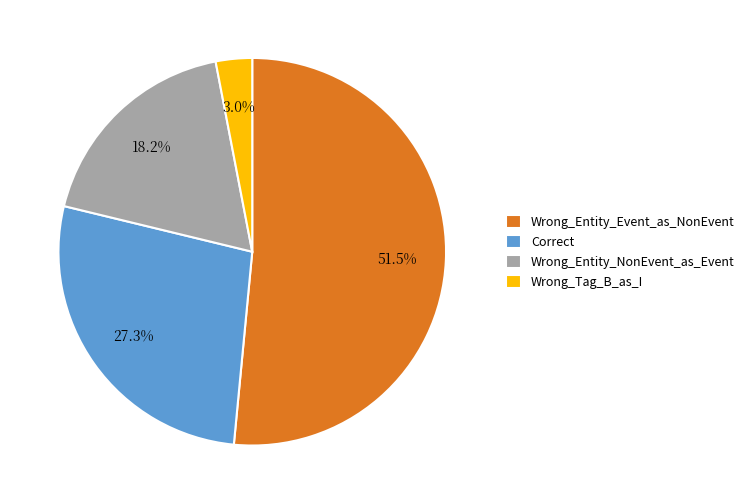

Which slice is the largest?

Wrong_Entity_Event_as_NonEvent